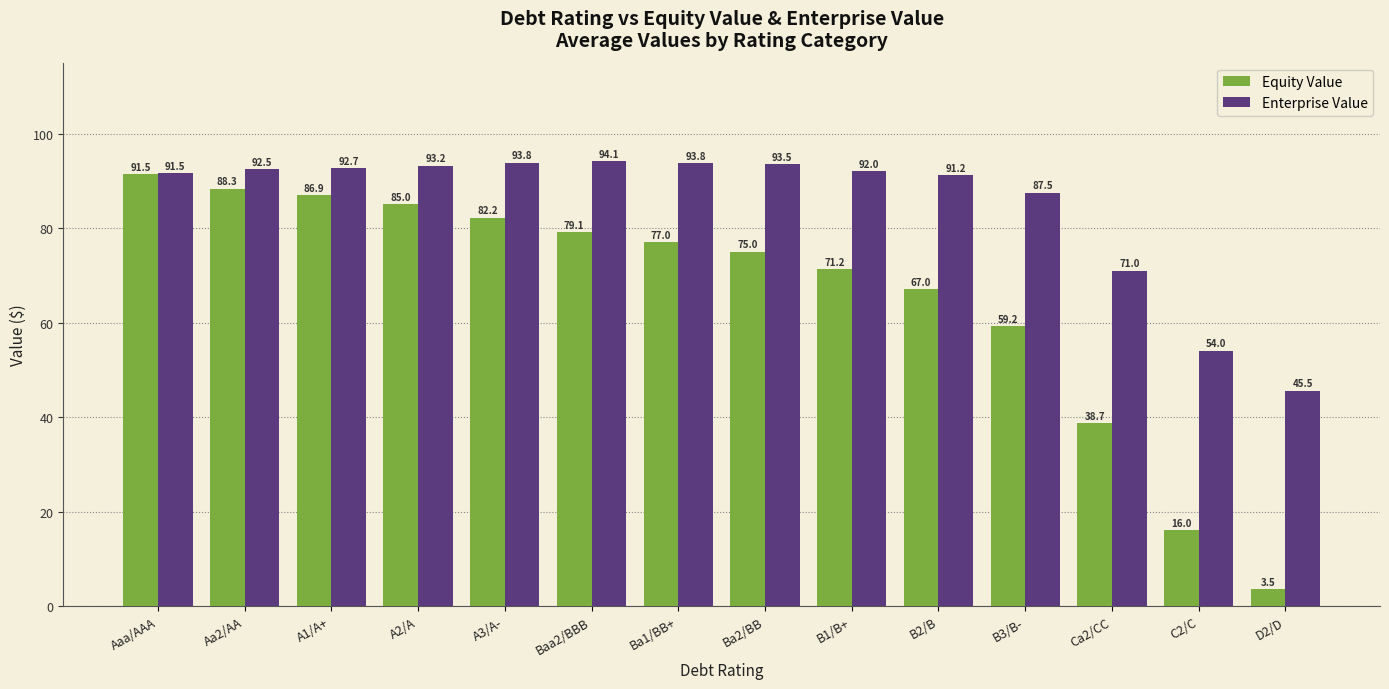

Is it true that Equity Value equals 86.9 at A1/A+?

True